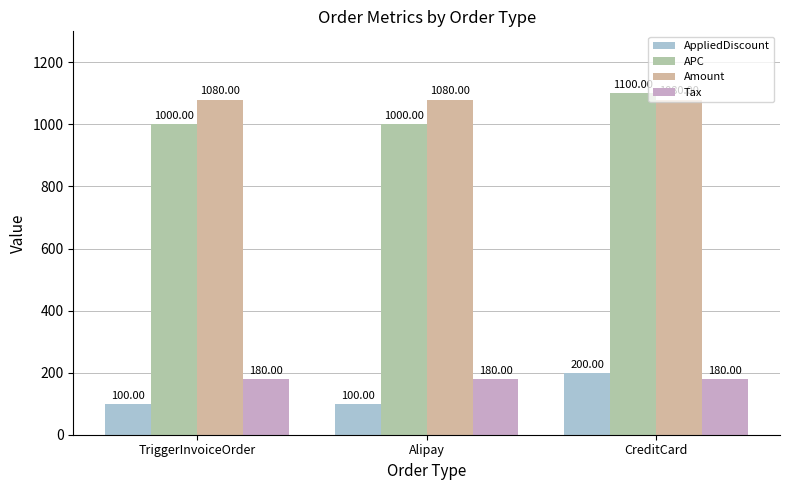

What are all the series names shown in the legend?

AppliedDiscount, APC, Amount, Tax